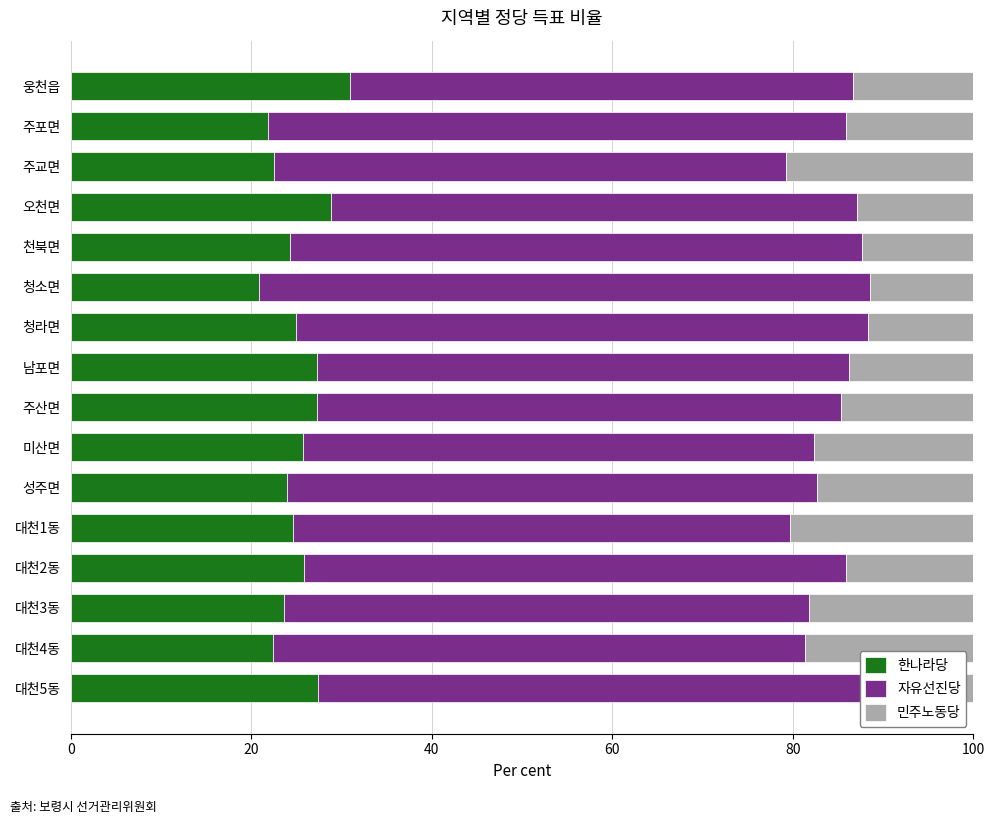

What is the sum of all 한나라당 values?

402.5